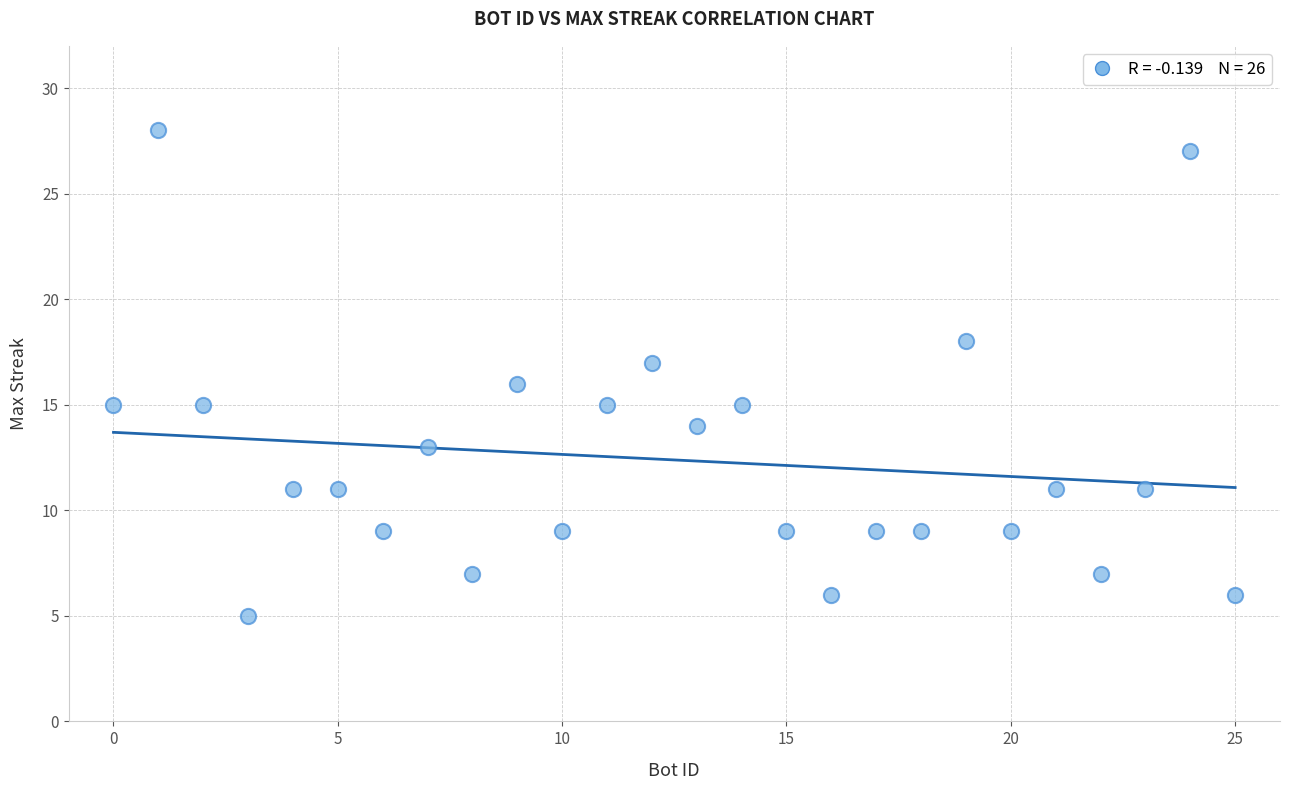

What is the range of Y values (max minus min)?

23